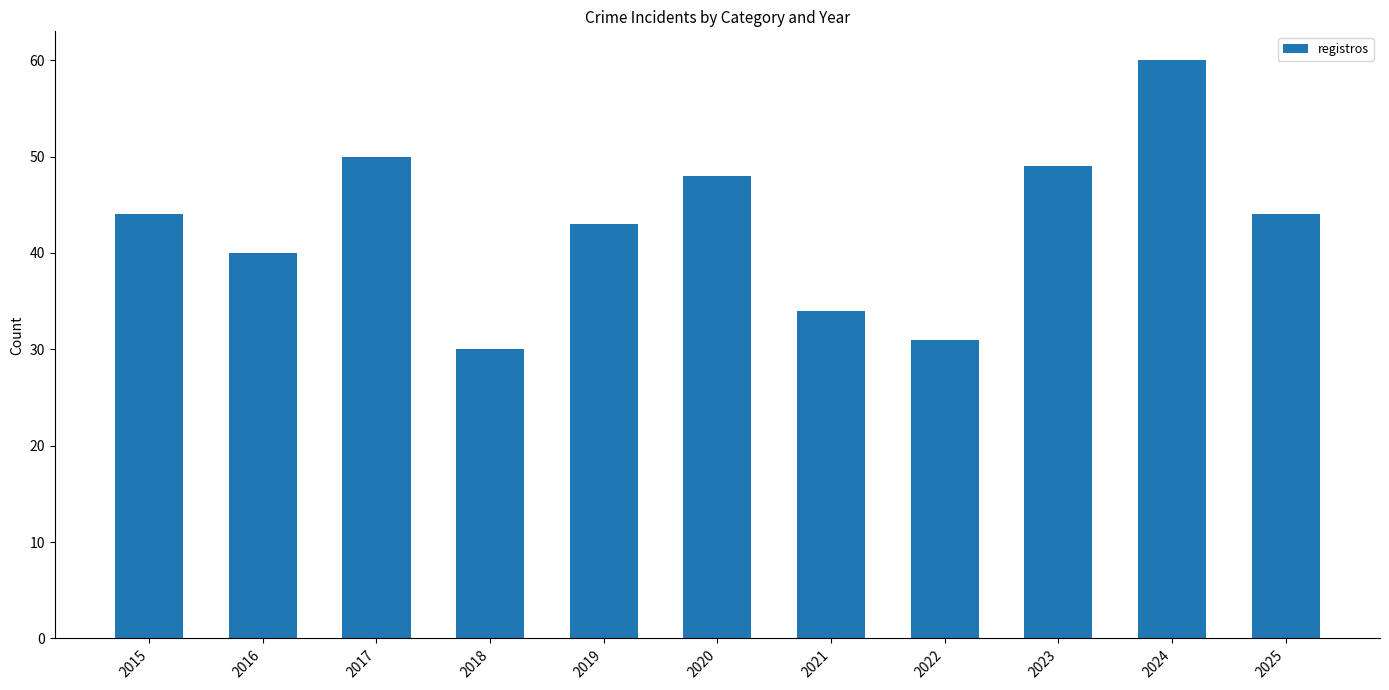

How many bars are there in total?

11